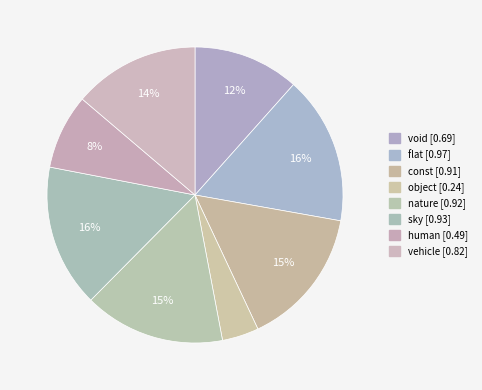

The nature slice represents 2% of the pie. True or false?

False